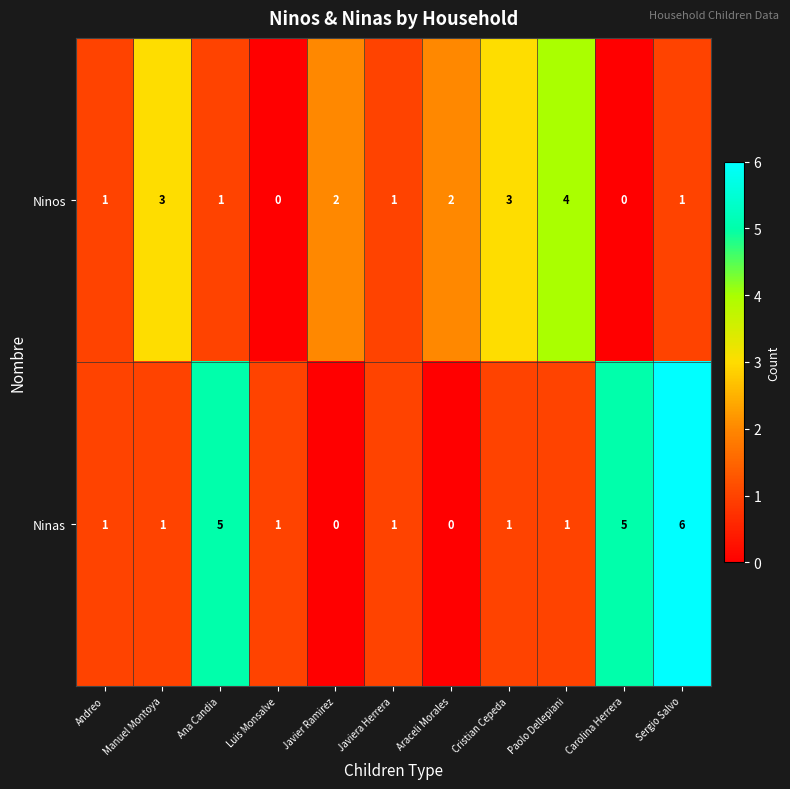

How many values in Ninas are above zero?

9